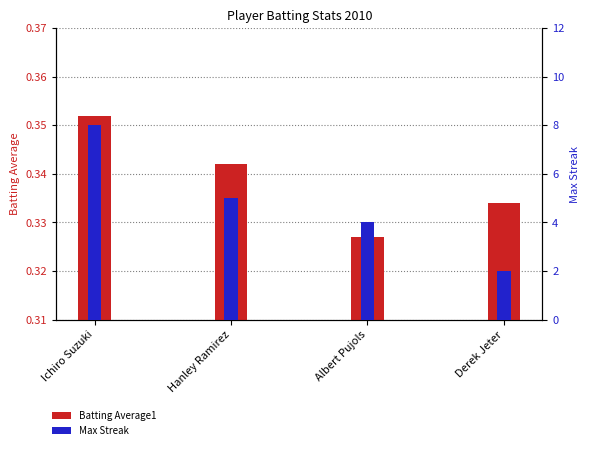

At which category is the sum across all series the highest?

Ichiro Suzuki